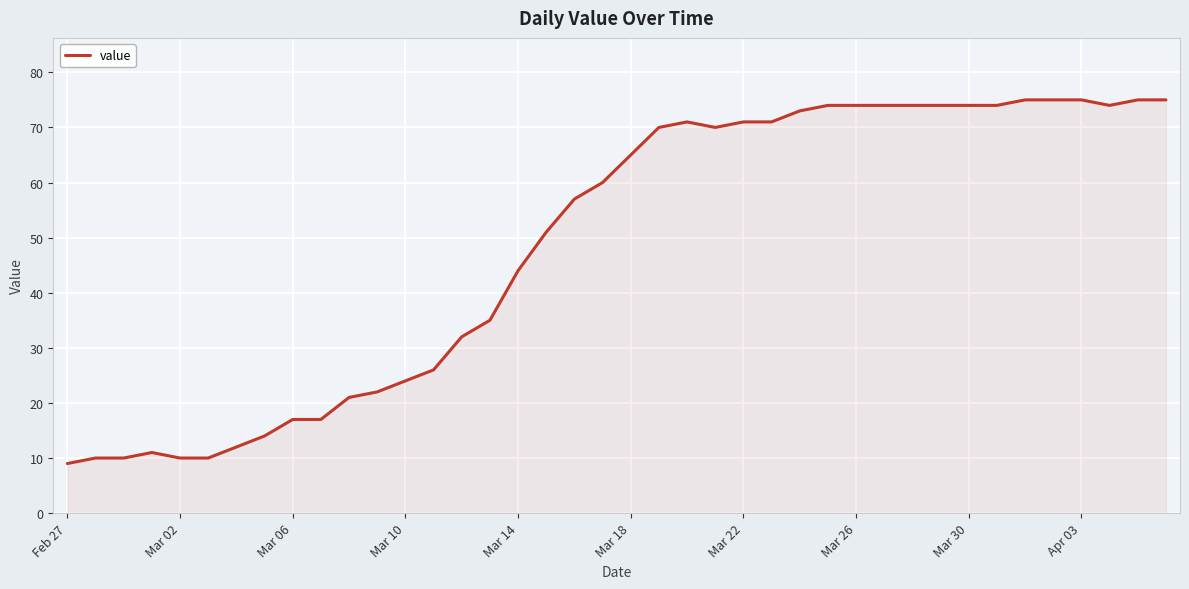

What is the greatest value displayed?

75